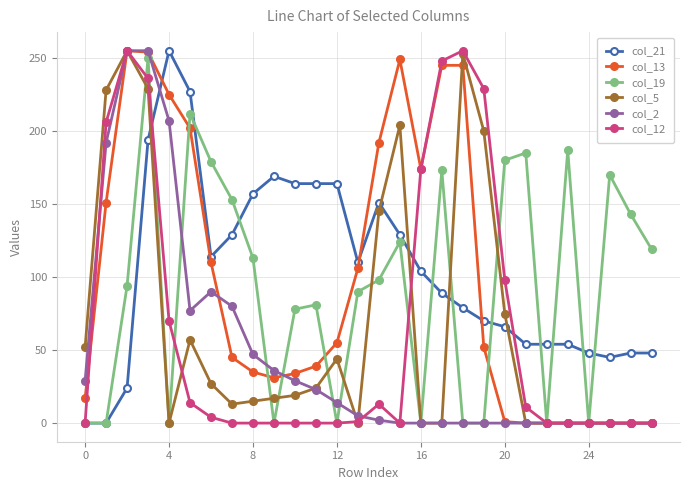

What is the maximum value for col_12?

255